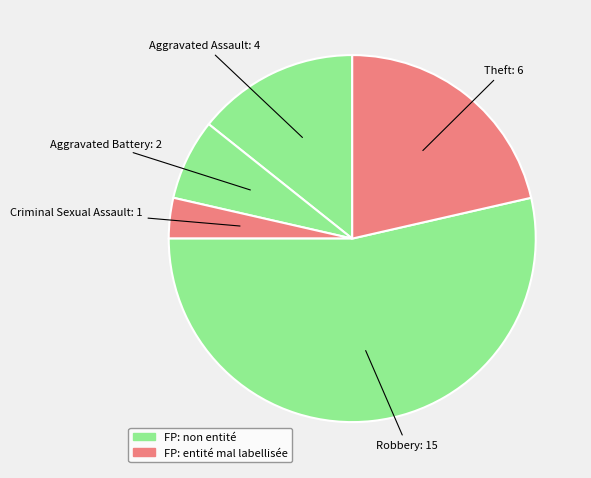

Do Aggravated Battery and Aggravated Assault together represent more than half of the pie?

No